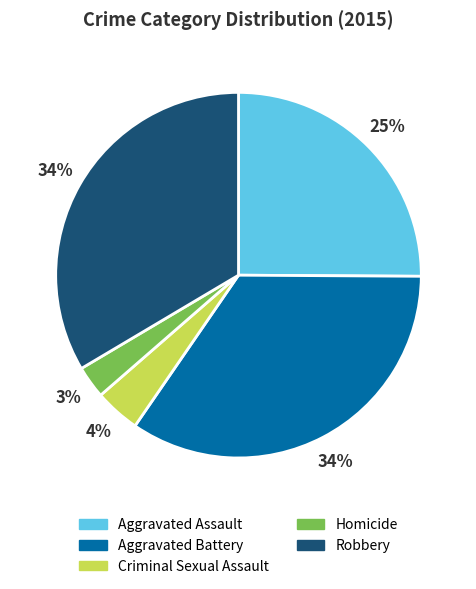

Is Aggravated Assault the majority of the pie?

No